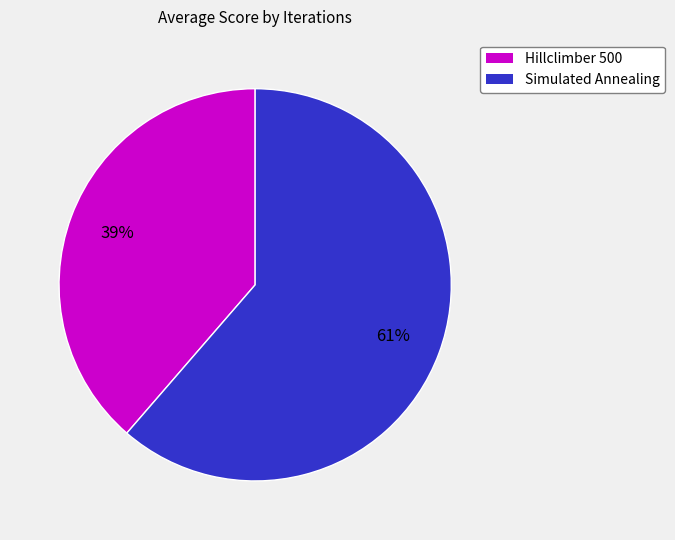

To the nearest percent, what is the average slice percentage?

50%